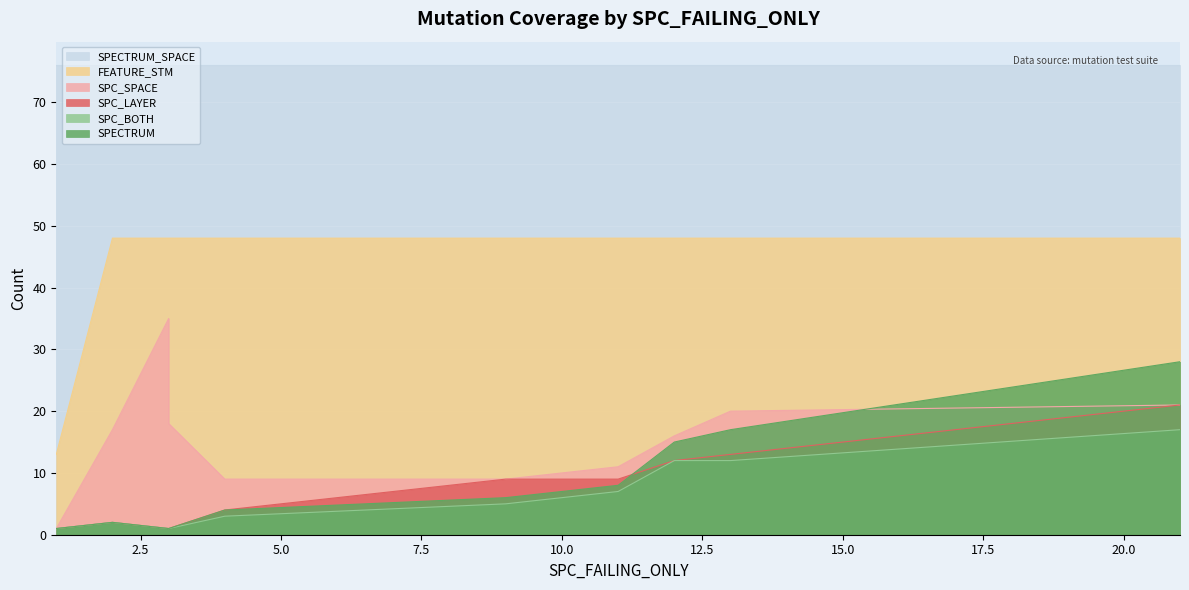

Is the value of SPC_LAYER at 3 greater than the value of SPC_SPACE at 13?

No